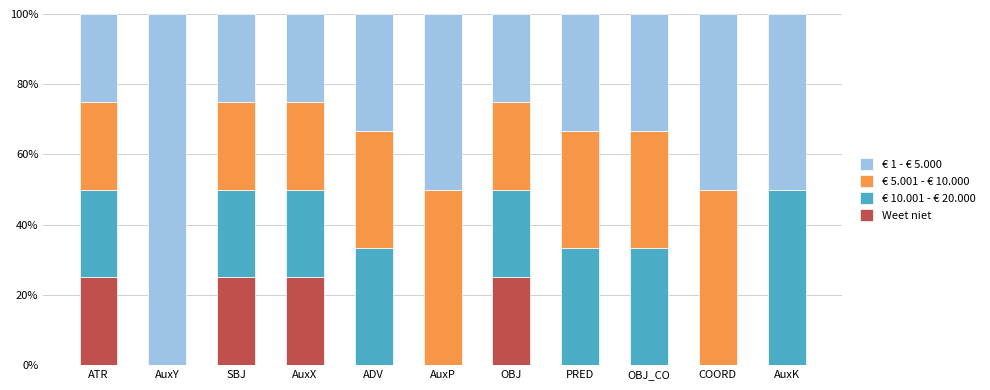

The value of Weet niet at AuxK is 0.0. True or false?

True